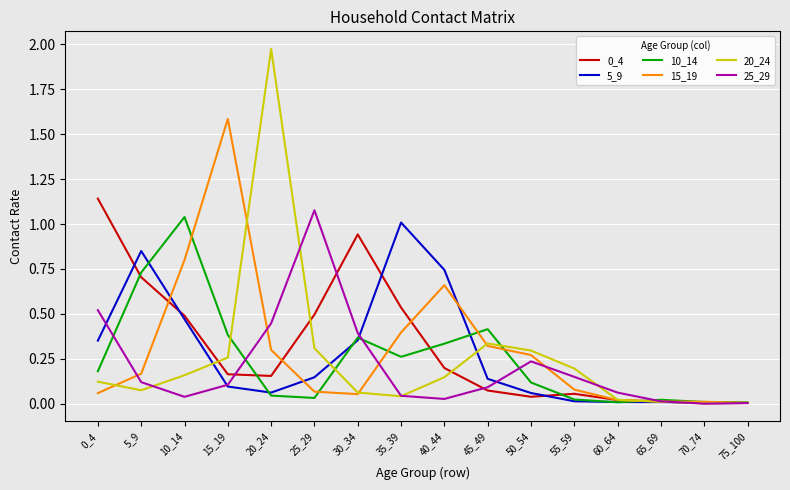

The 15_19 series shows 0.9 at 40_44. True or false?

False